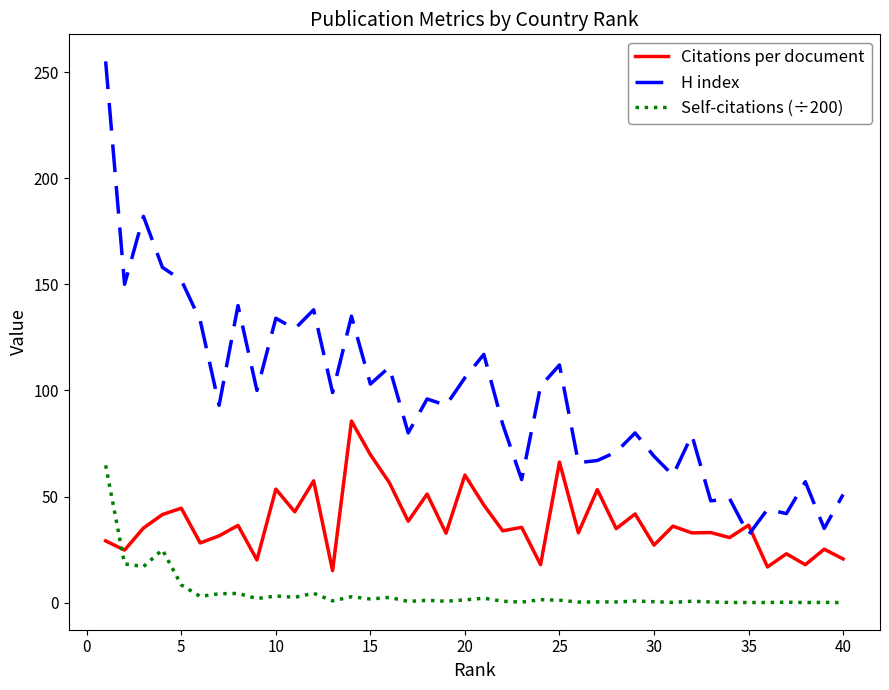

True or false: H index and Self-citations (÷200) intersect in this chart.

False